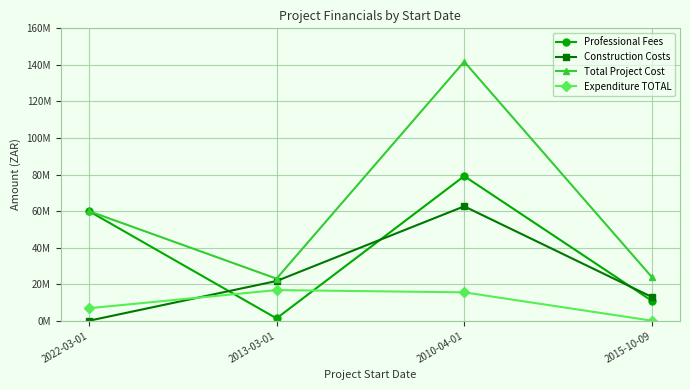

What is the total value across all series at 2013-03-01?

62847698